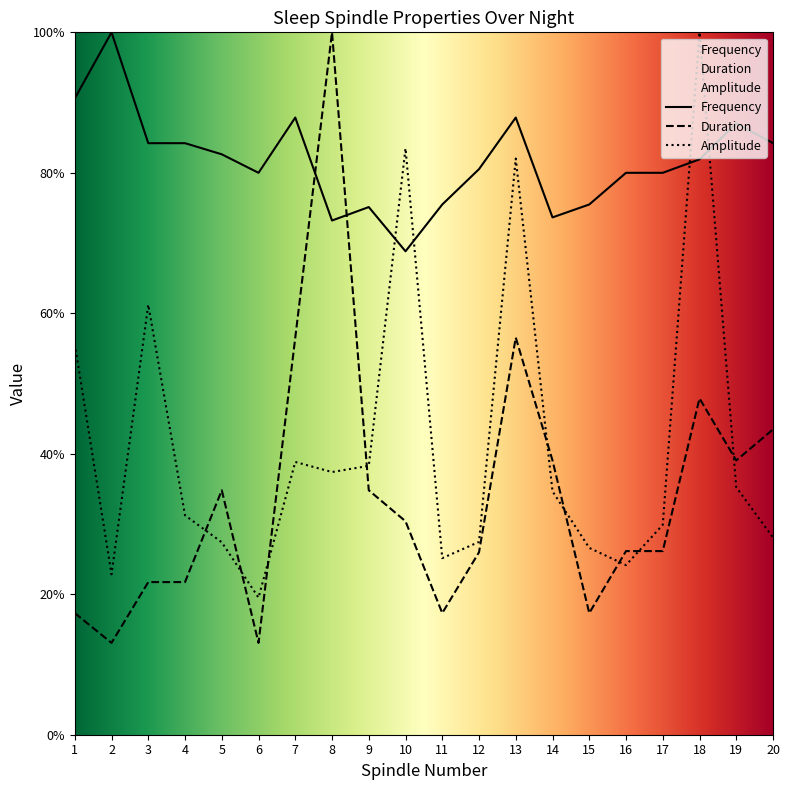

Is the value of Frequency at 17 greater than the value of Amplitude at 17?

Yes